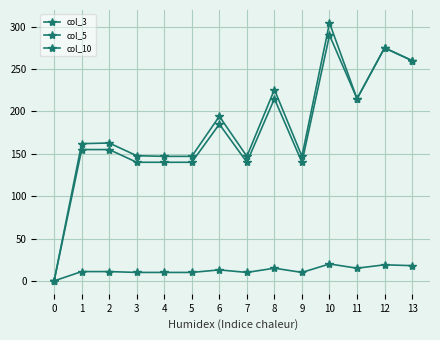

List the series in order of their peak value, highest first.

col_10, col_5, col_3